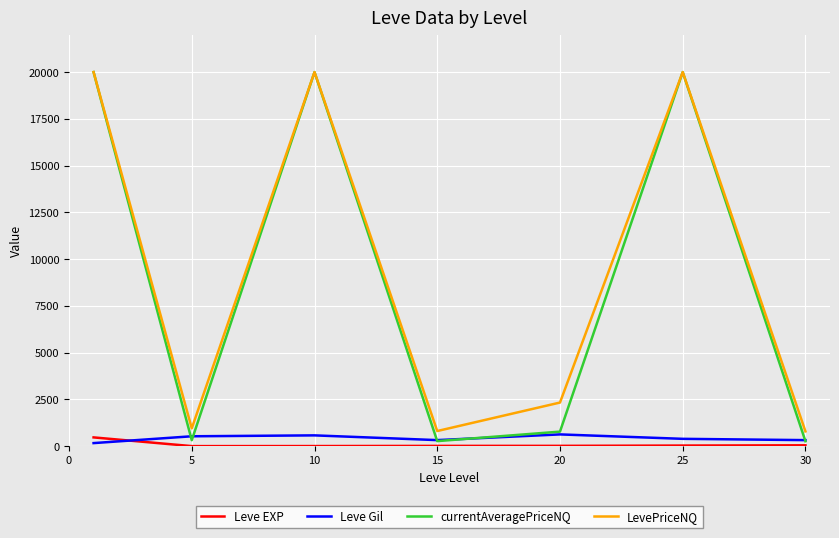

True or false: currentAveragePriceNQ and Leve EXP cross at least once.

False